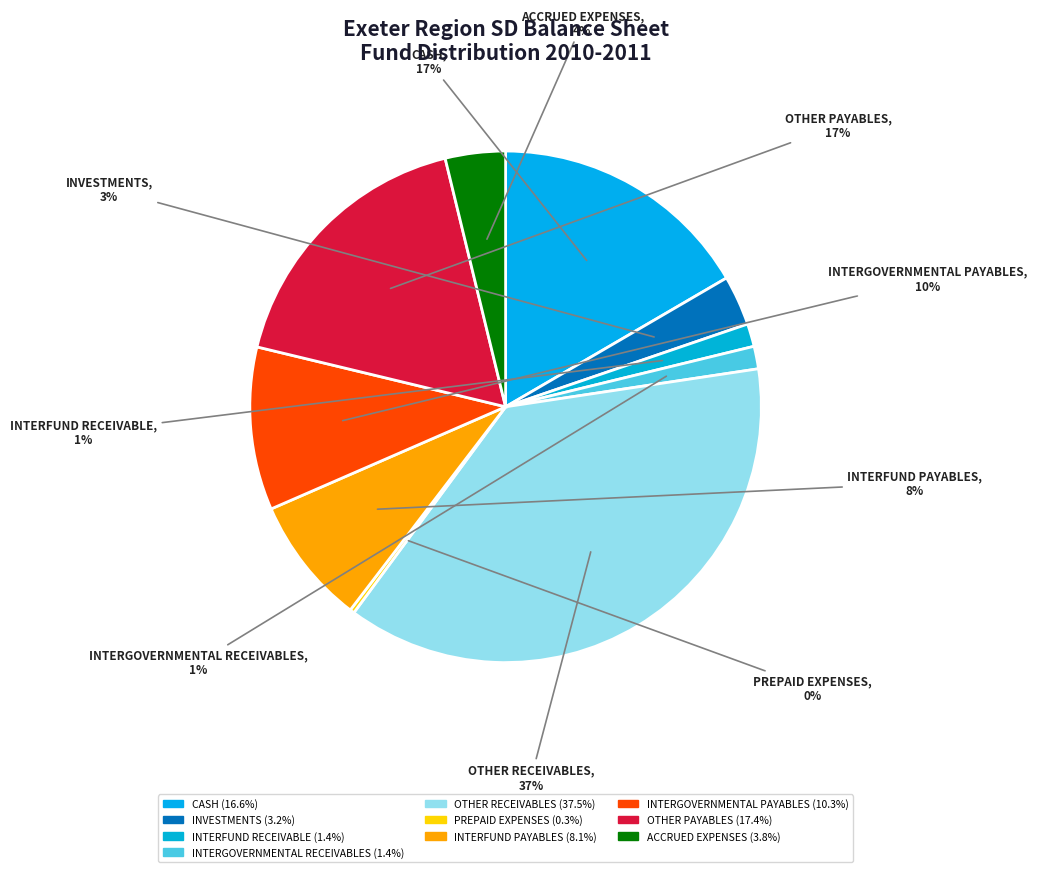

Is INTERGOVERNMENTAL PAYABLES the majority of the pie?

No